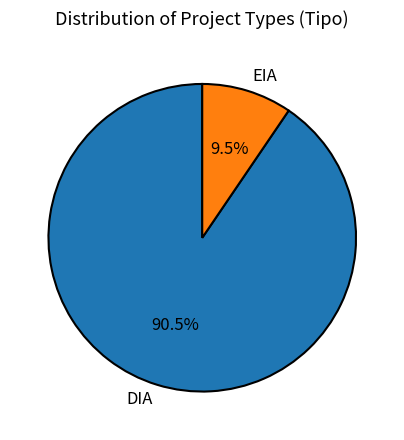

Rank the categories by value from lowest to highest.

EIA, DIA